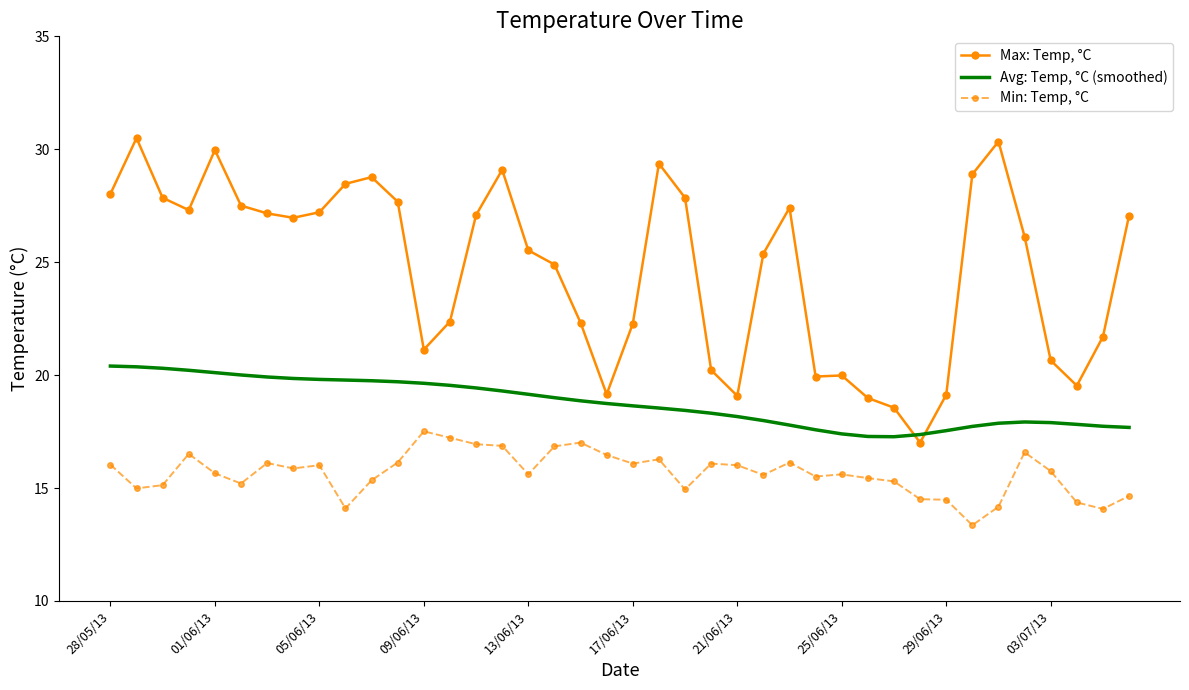

List the series in order of their peak value, lowest first.

Min: Temp, °C, Avg: Temp, °C (smoothed), Max: Temp, °C